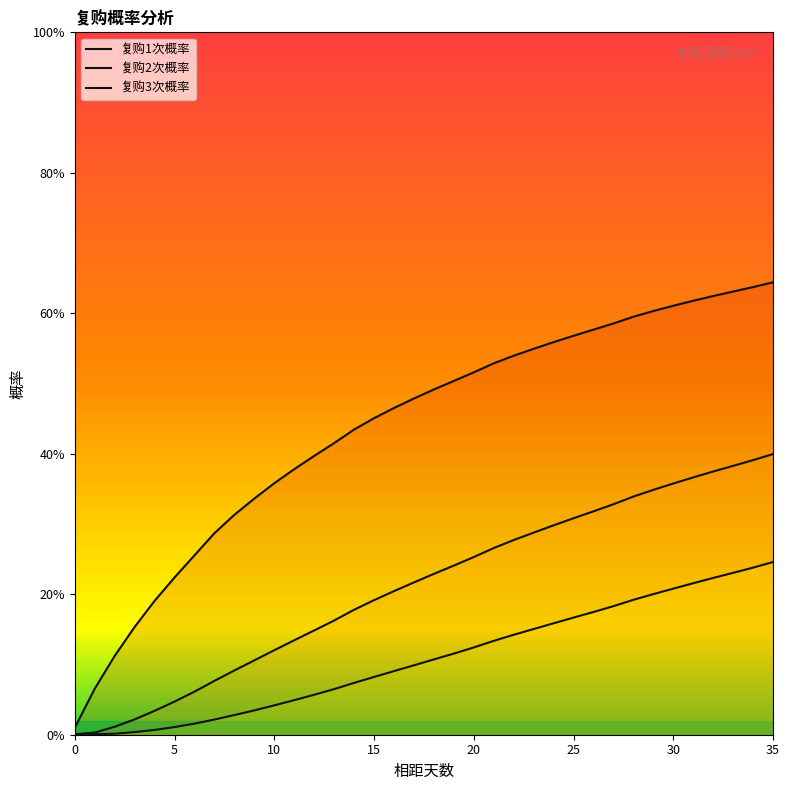

What is the maximum value shown in the chart?

0.6